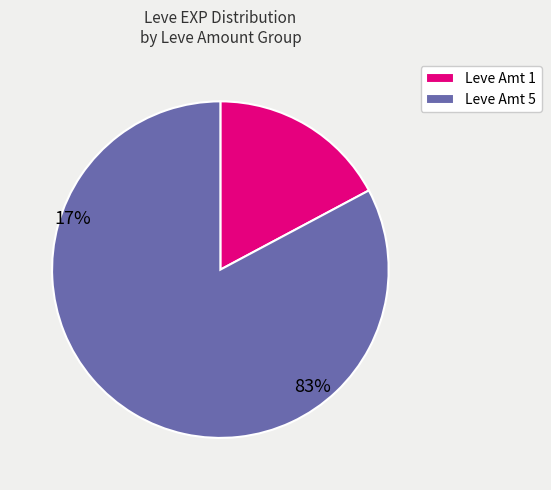

How many segments does this pie chart have?

2